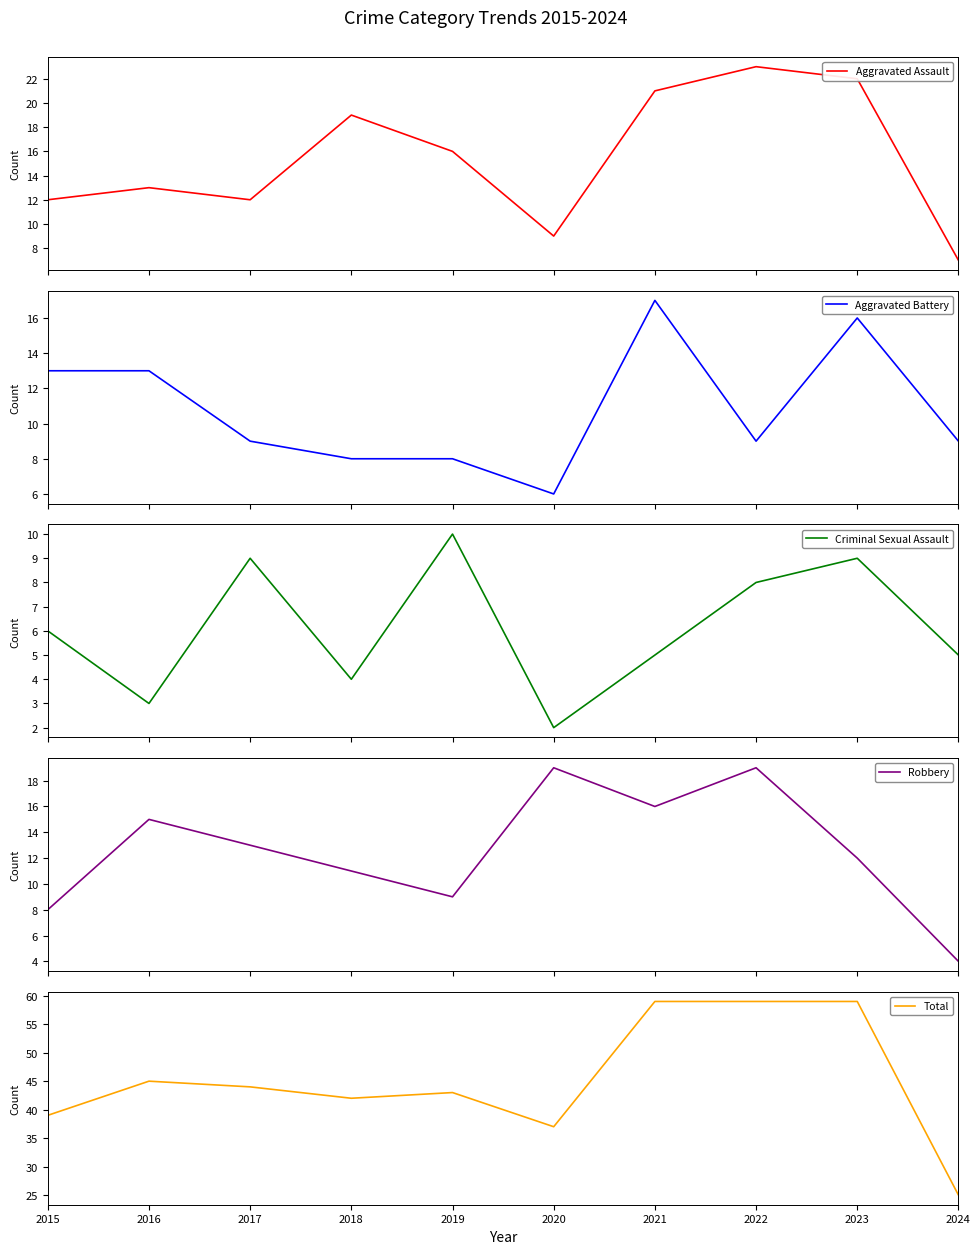

Is it true that Total equals 103 at 2023?

False